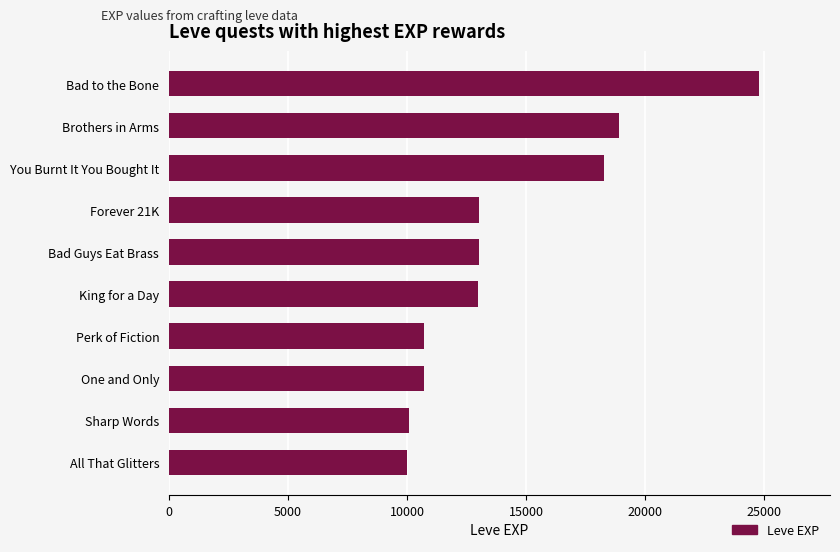

How many distinct data groups are displayed?

1